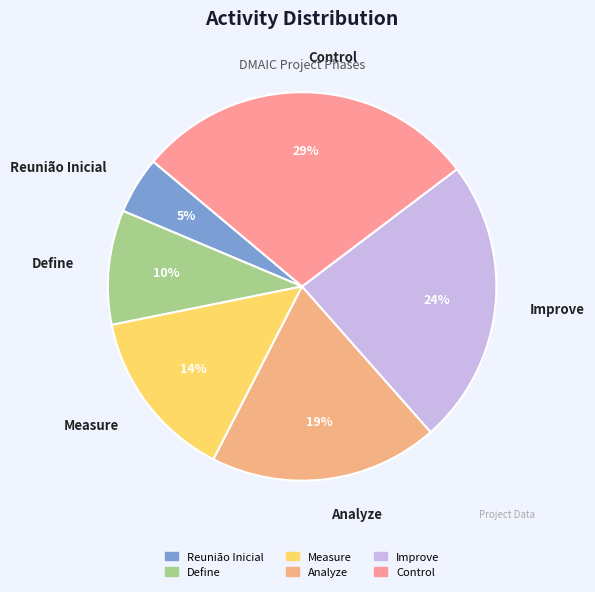

What percentage is the Measure slice, to the nearest percent?

14%